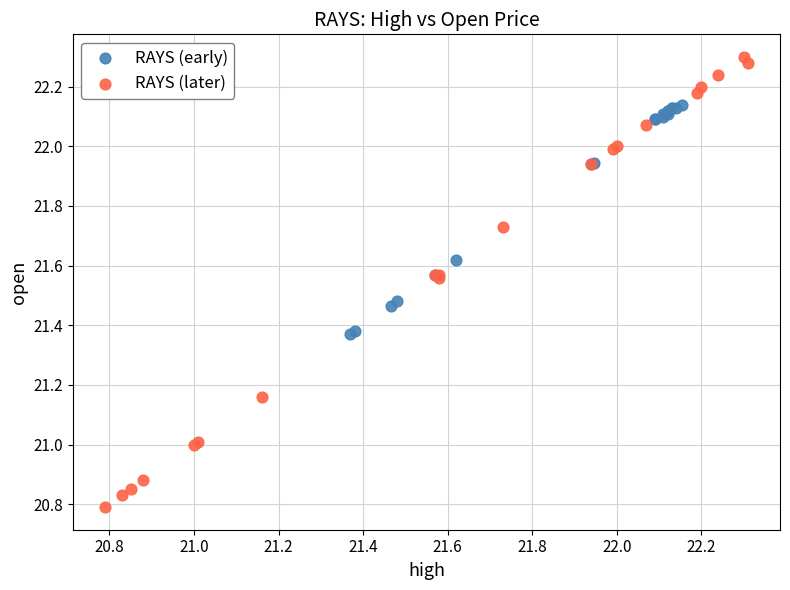

Which series has the widest spread of Y values?

RAYS (later)